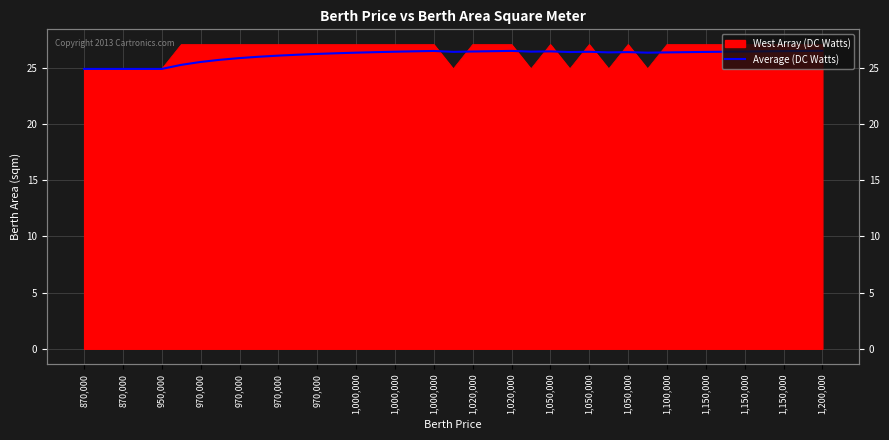

Reading left to right, list all the values displayed in this chart.

24.9	24.9	24.9	24.9	24.9	25.3	25.5	25.7	25.9	26.0	26.1	26.2	26.3	26.3	26.4	26.4	26.5	26.5	26.5	26.4	26.5	26.5	26.5	26.5	26.5	26.4	26.4	26.4	26.4	26.4	26.4	26.4	26.4	26.5	26.5	26.5	26.5	26.5	26.5